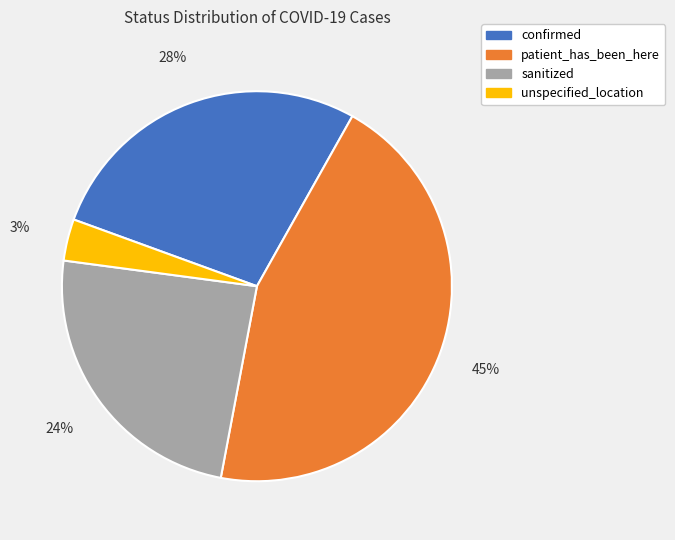

What is the ratio of the value at patient_has_been_here to the value at sanitized?

1.9